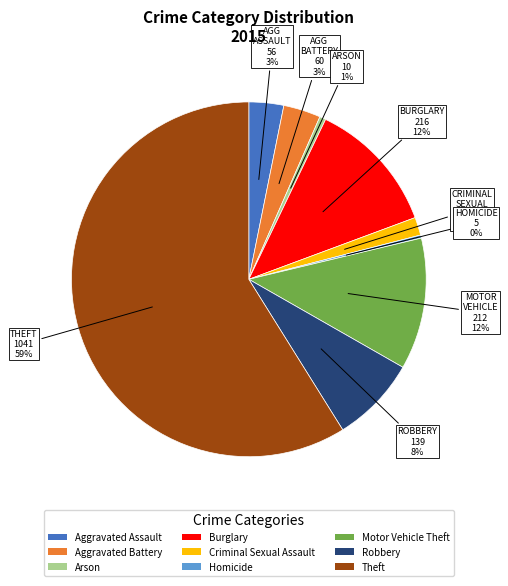

What is the largest slice in the pie chart?

Theft